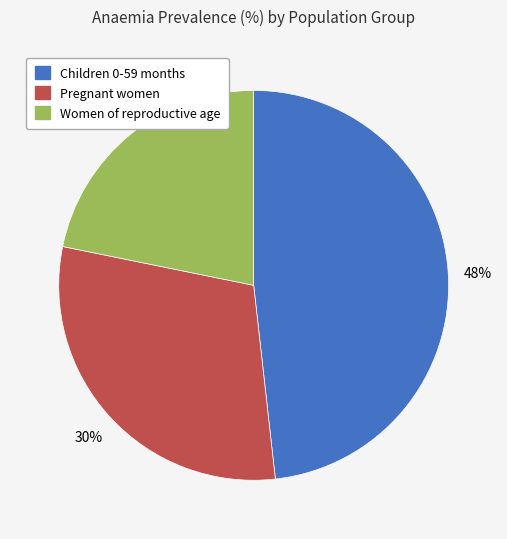

To the nearest percent, what percentage of the pie is Pregnant women?

30%